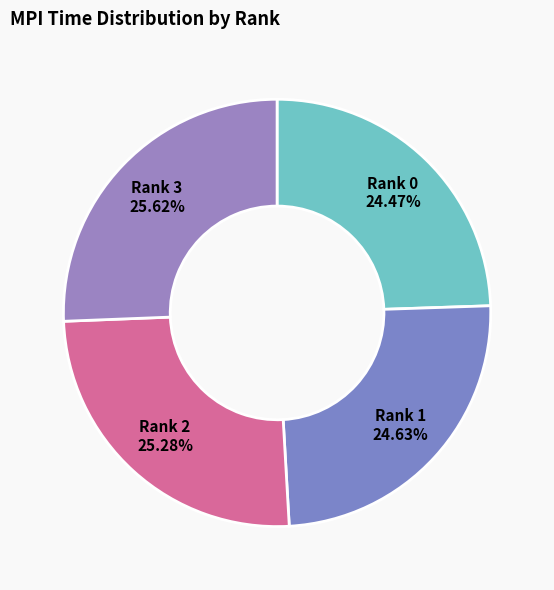

The Rank 3 slice represents 26% of the pie. True or false?

True